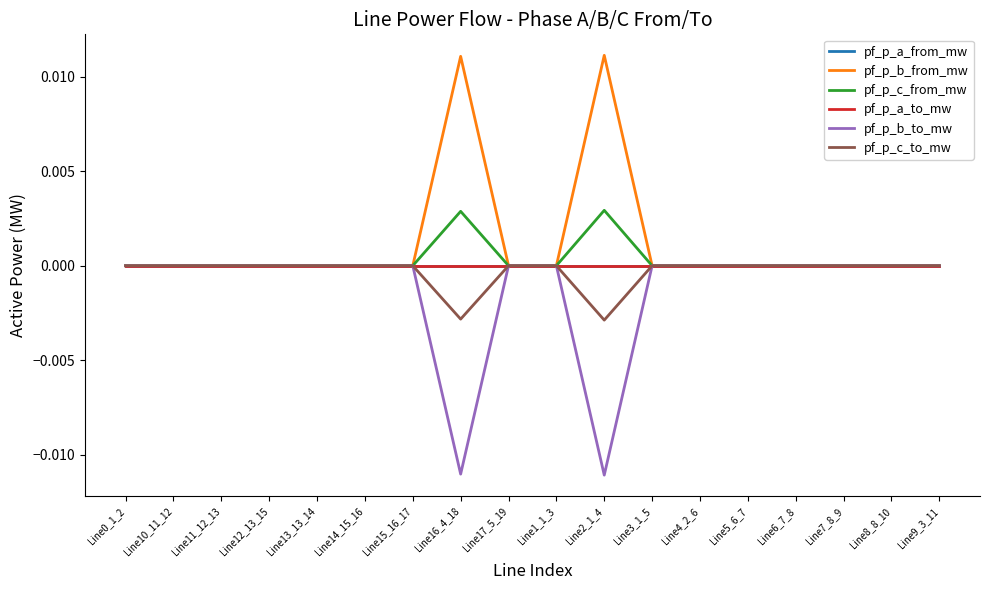

What position from the right is Line13_13_14?

14